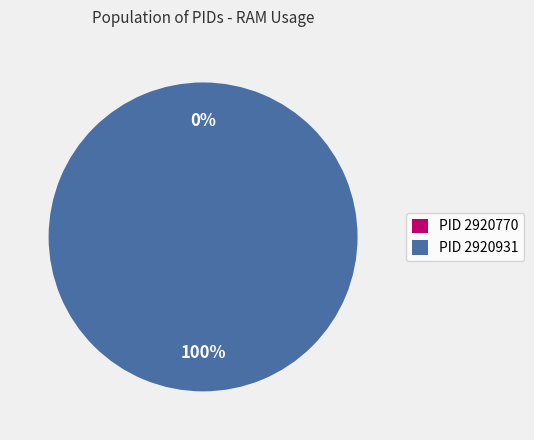

How many segments does this pie chart have?

2